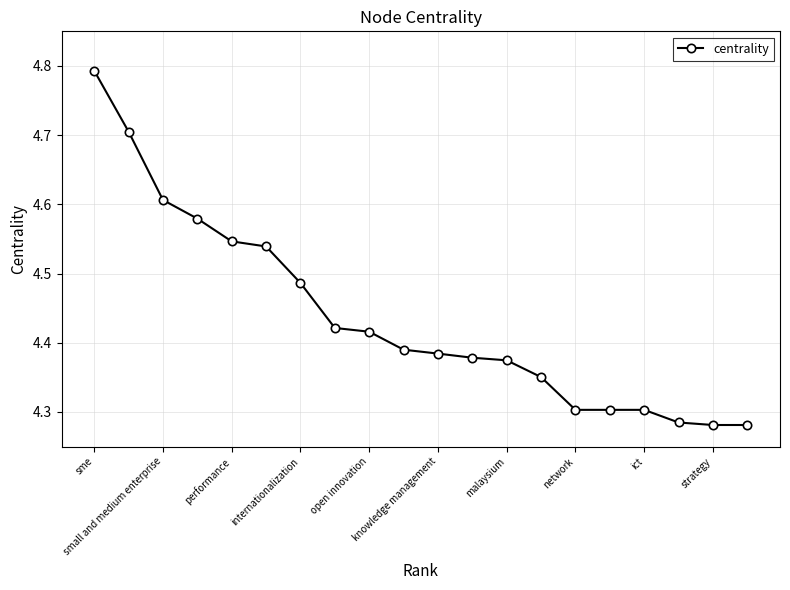

What is the difference between the maximum and minimum values?

0.5